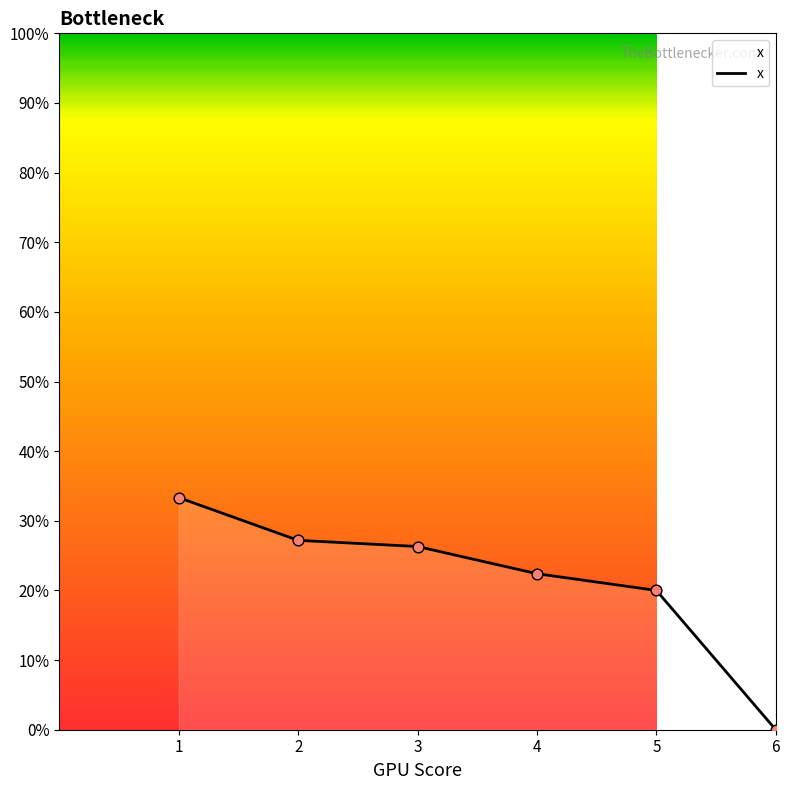

Does the chart have visible grid lines?

No